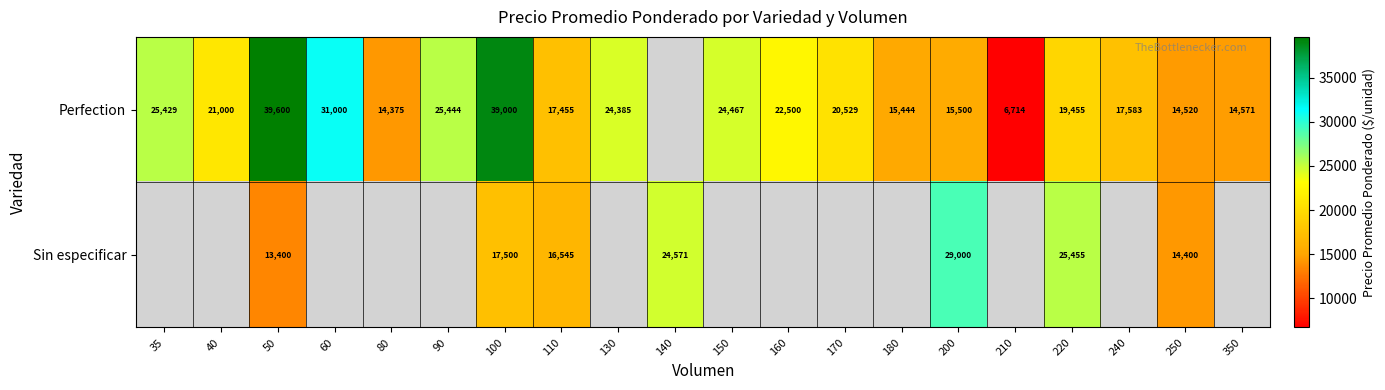

What is the difference between the Perfection values at 40 and 160?

1500